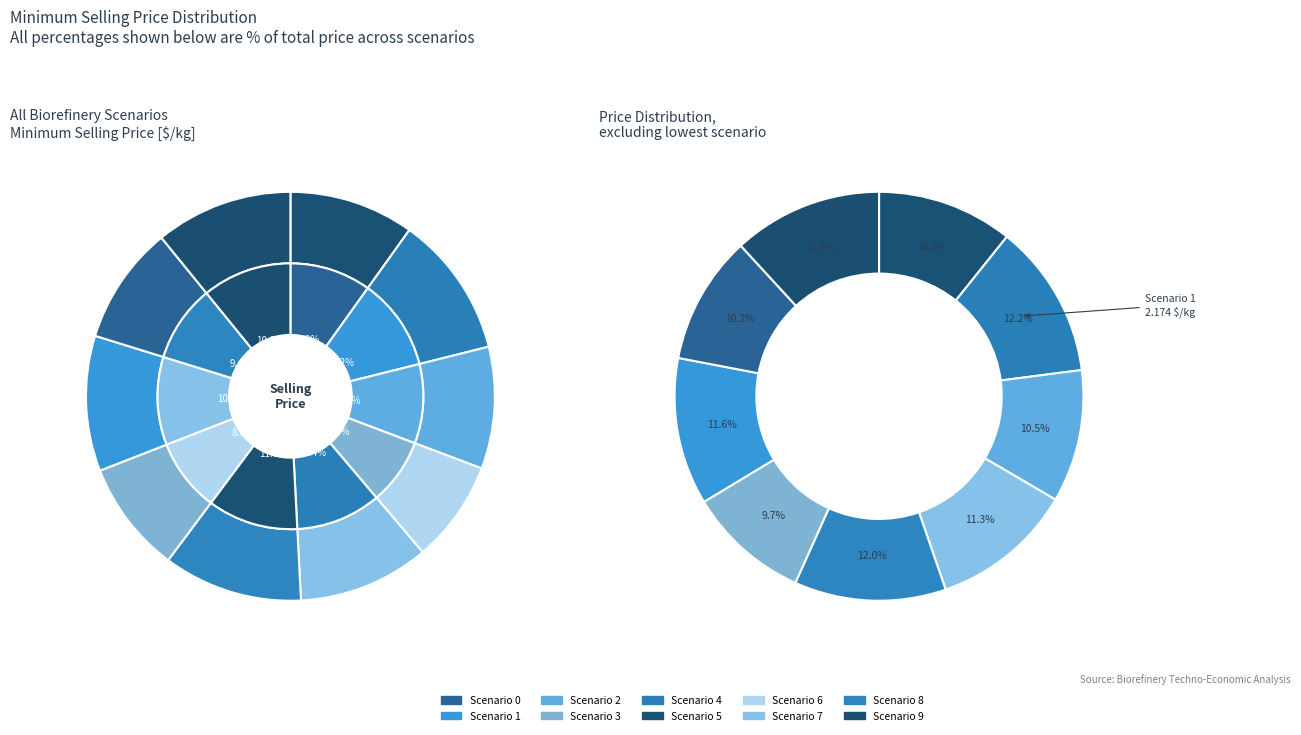

True or false: 8 accounts for 9% of the total.

True